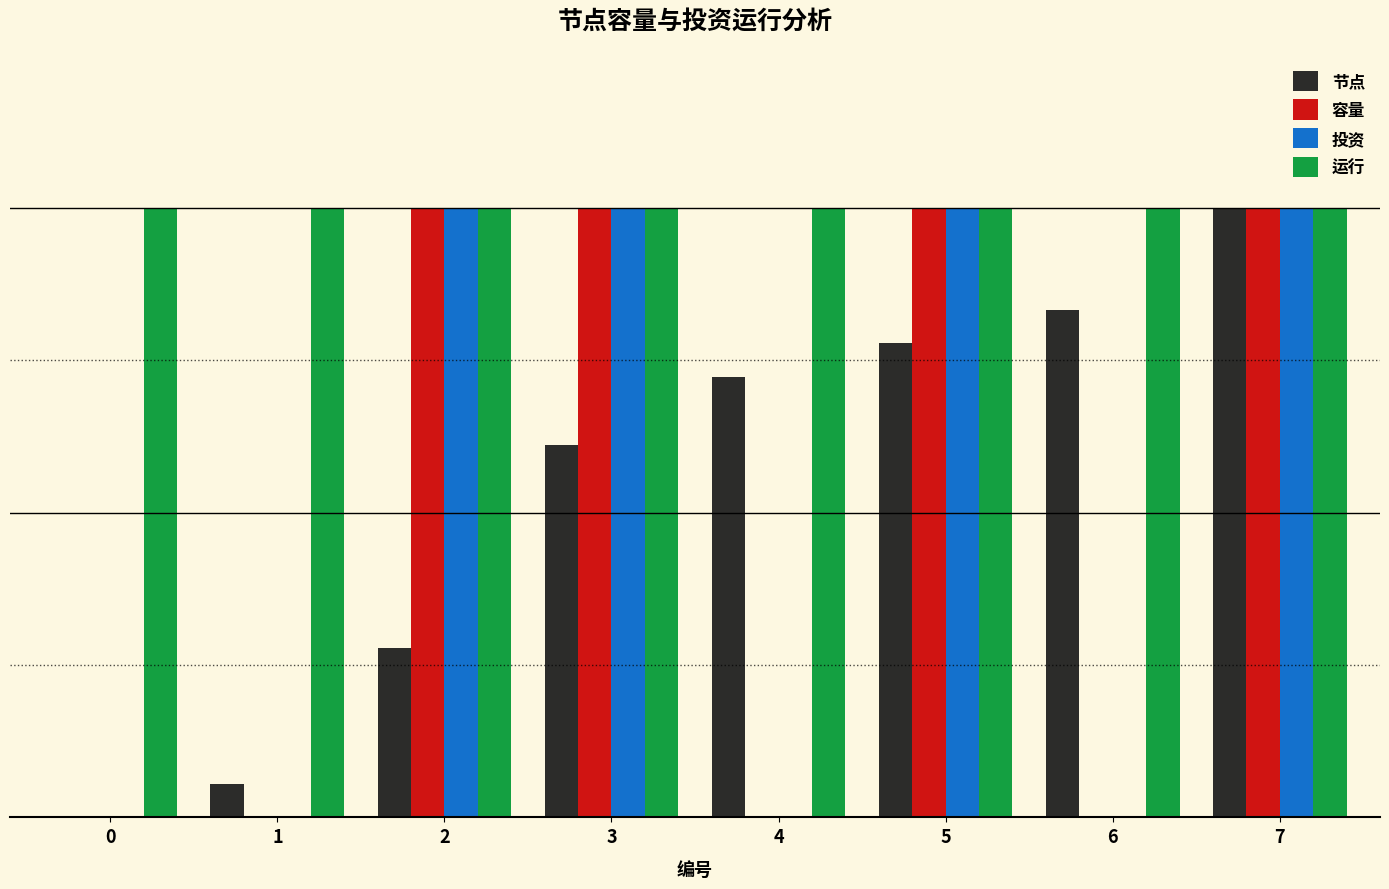

What are all the series names shown in the legend?

节点, 容量, 投资, 运行